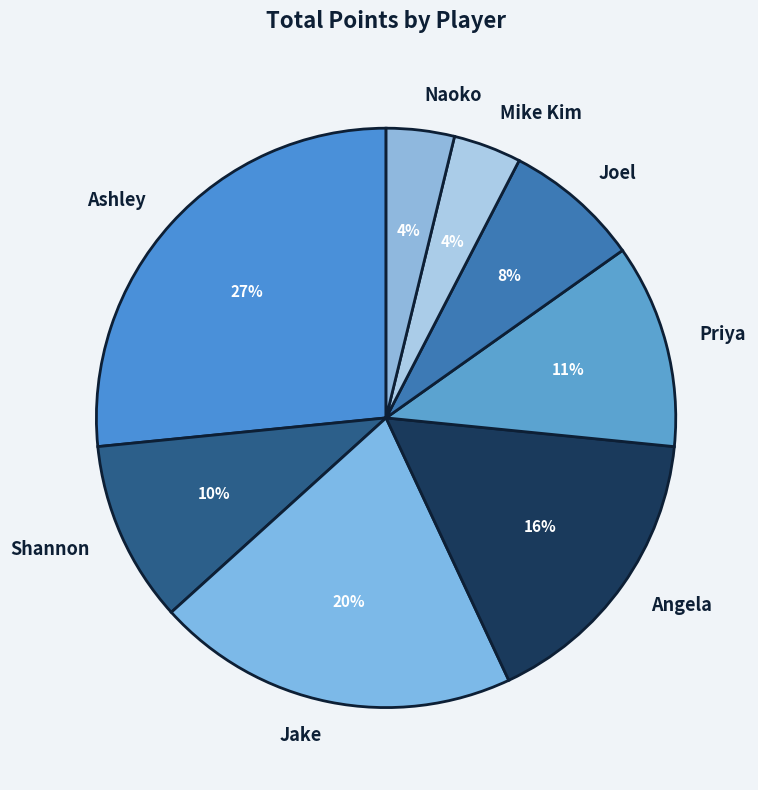

How many slices are in this pie chart?

8